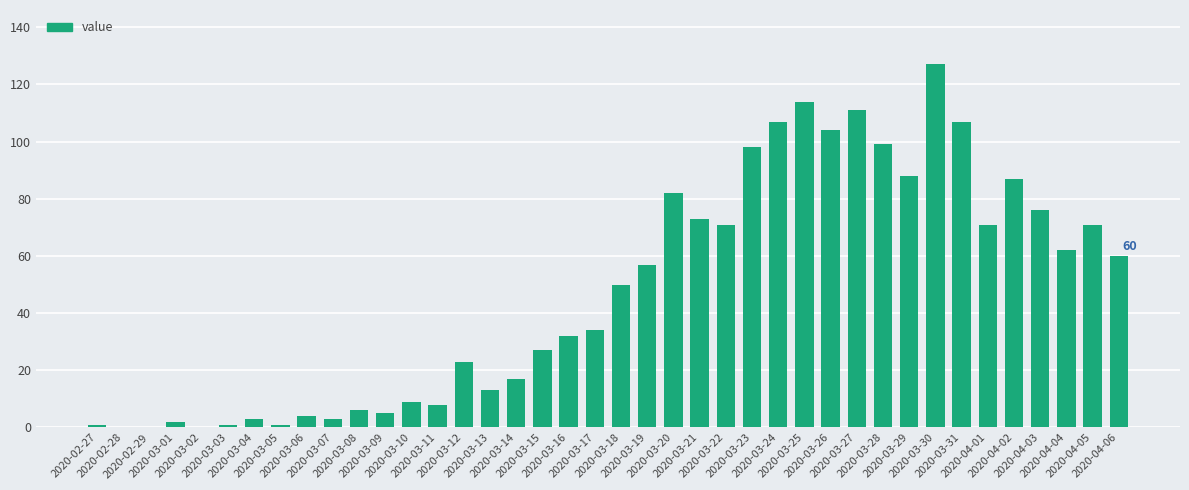

Which category has the lowest value across all series?

2020-02-28